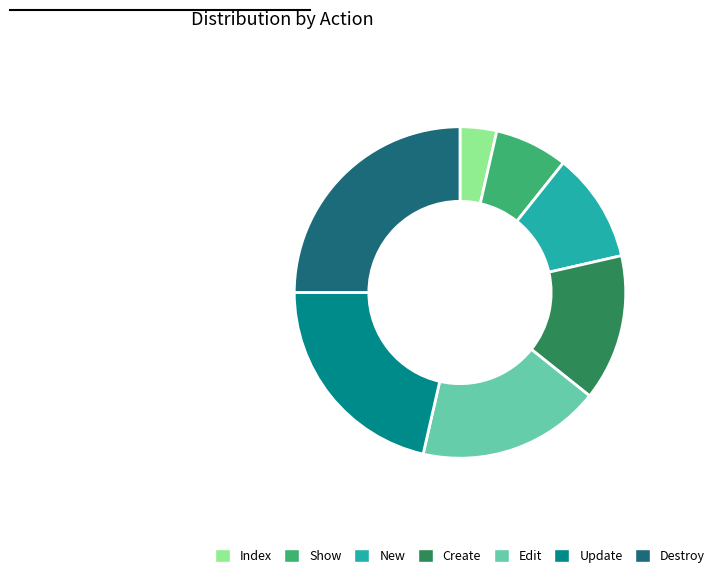

True or false: Edit accounts for 18% of the total.

True